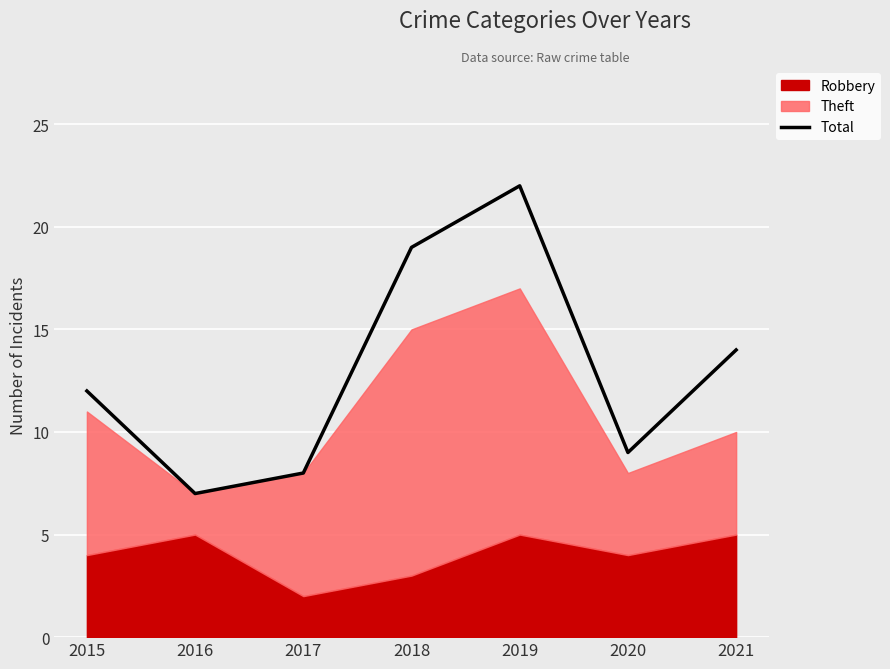

At which label is the value closest to 14?

2021